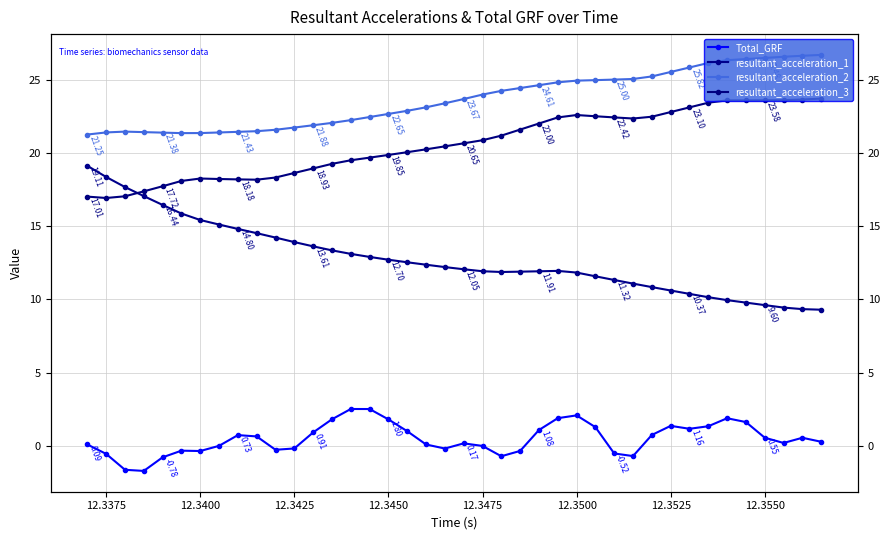

What are all the series names shown in the legend?

Total_GRF, resultant_acceleration_1, resultant_acceleration_2, resultant_acceleration_3